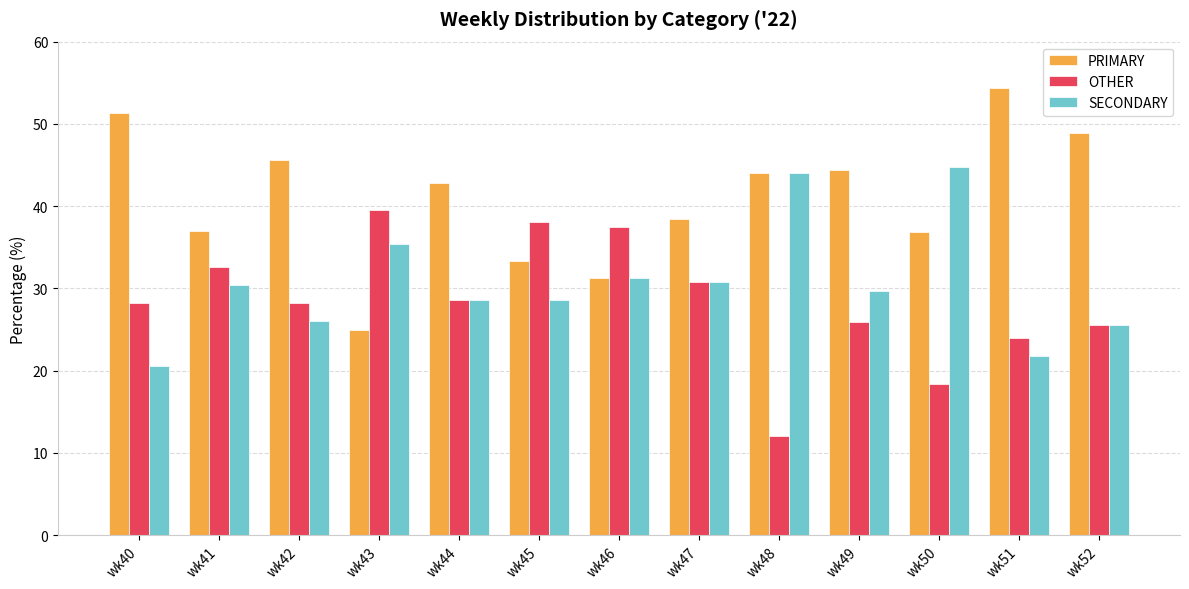

What is the smallest value displayed?

12.0